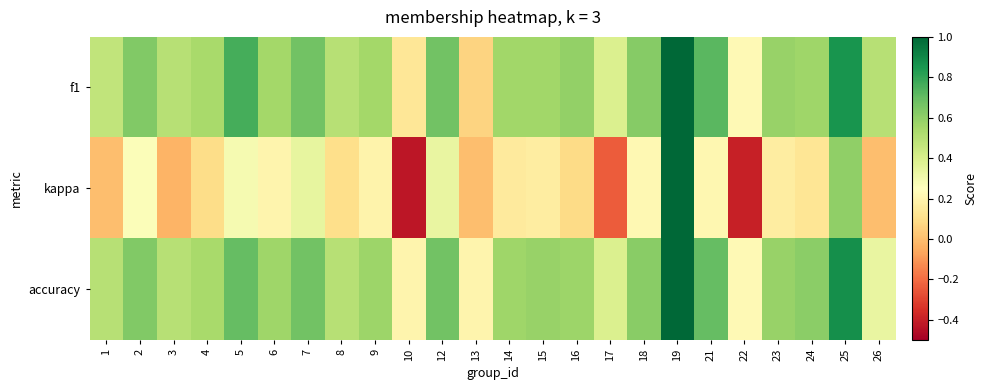

Reading right to left, extract all data points from this chart.

f1: 26=0.5	25=0.9	24=0.6	23=0.6	22=0.2	21=0.7	19=1.0	18=0.6	17=0.4	16=0.6	15=0.6	14=0.6	13=0.1	12=0.7	10=0.1	9=0.6	8=0.5	7=0.7	6=0.6	5=0.8	4=0.5	3=0.5	2=0.6	1=0.5
kappa: 26=0.0	25=0.6	24=0.1	23=0.2	22=-0.4	21=0.2	19=1.0	18=0.2	17=-0.2	16=0.1	15=0.2	14=0.2	13=0.0	12=0.3	10=-0.4	9=0.2	8=0.1	7=0.3	6=0.2	5=0.3	4=0.1	3=-0.0	2=0.3	1=0.0
accuracy: 26=0.3	25=0.9	24=0.6	23=0.6	22=0.2	21=0.7	19=1.0	18=0.6	17=0.4	16=0.6	15=0.6	14=0.6	13=0.2	12=0.7	10=0.2	9=0.6	8=0.5	7=0.7	6=0.6	5=0.7	4=0.5	3=0.5	2=0.6	1=0.5